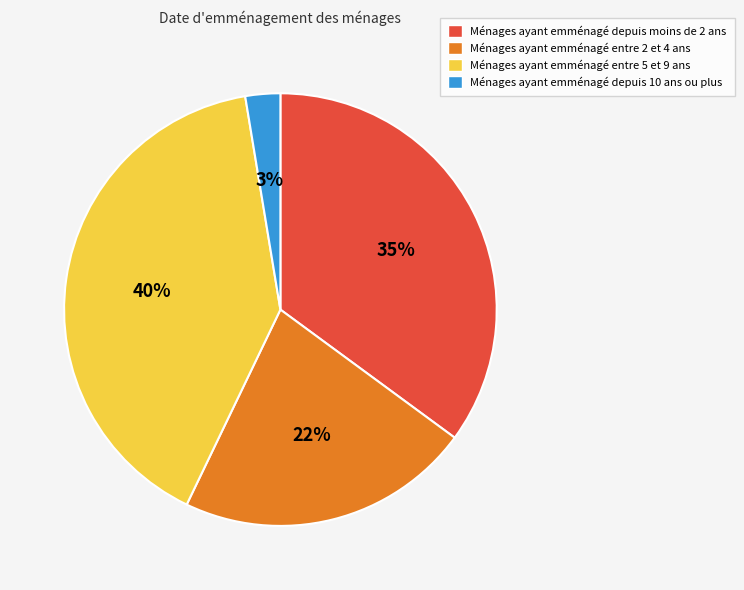

To the nearest percent, what is the average slice percentage?

25%